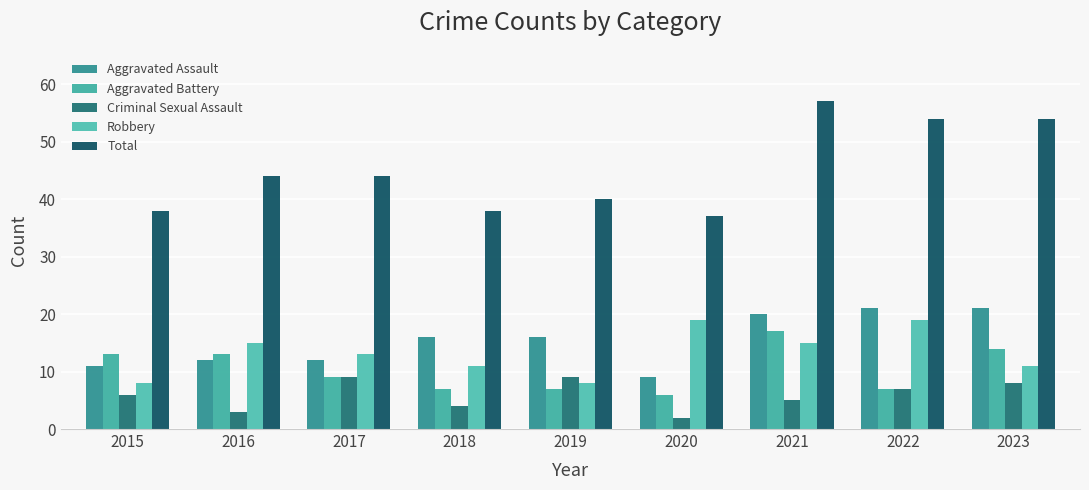

Which category has the lowest value across all series?

2020